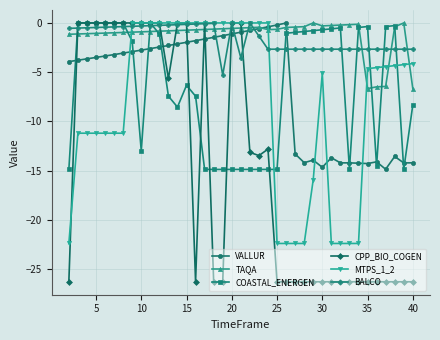

Does the chart display data point markers on the line(s)?

Yes